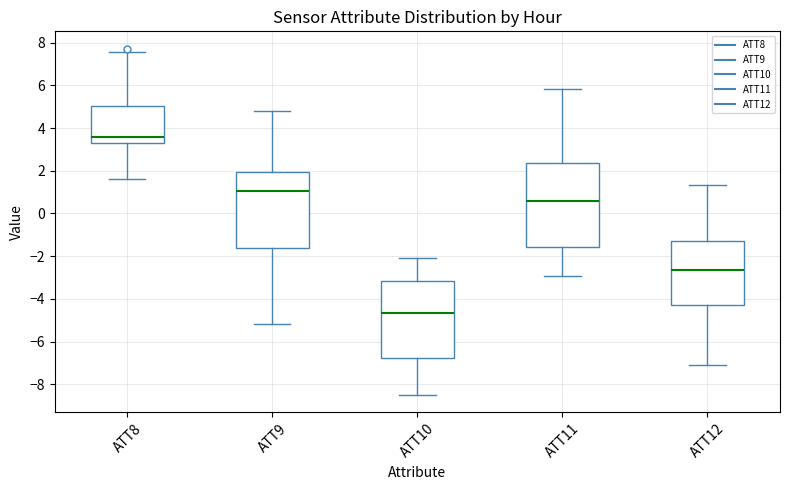

Which box's median line is the highest?

ATT8